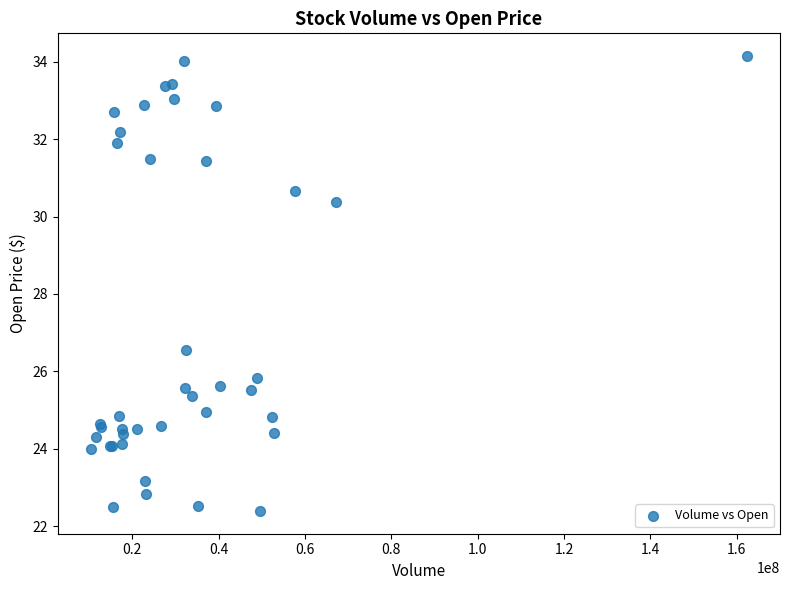

What Y value in the scatter plot is closest to 28?

26.6